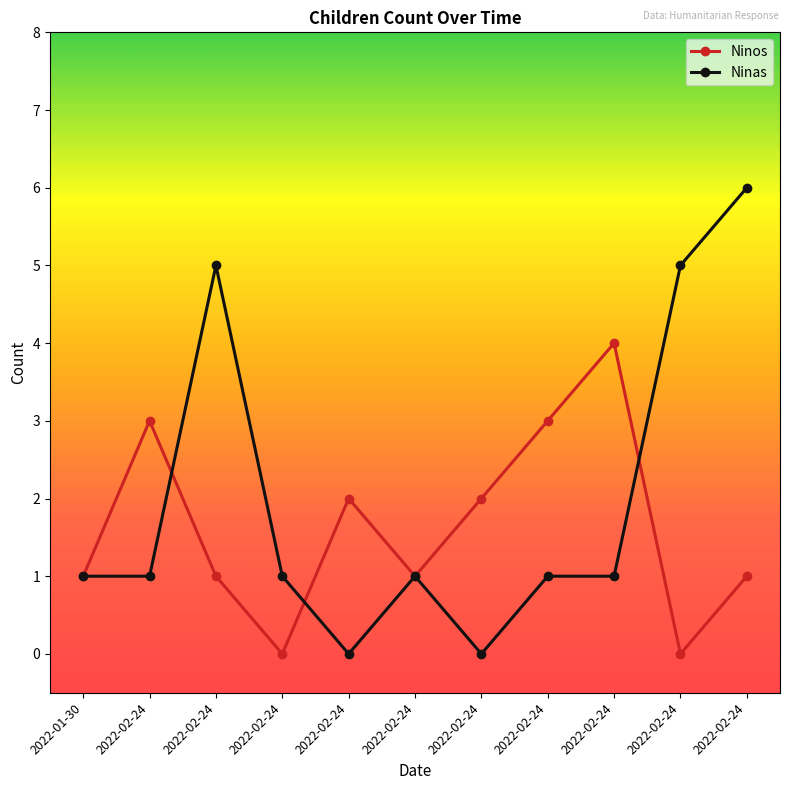

Which category has the highest value across all series?

2022-02-24